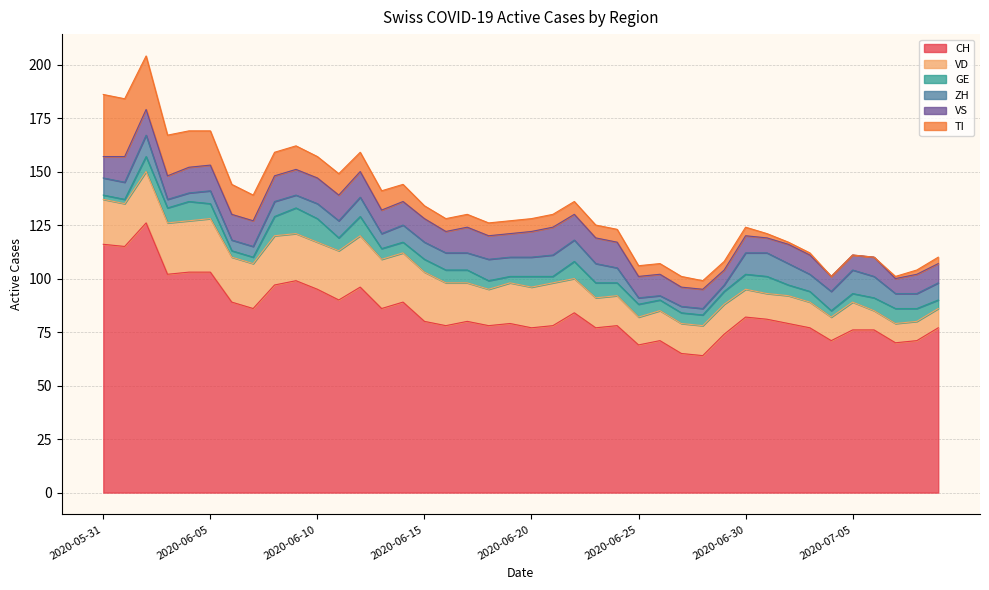

At which label is ZH closest to 6?

2020-06-05